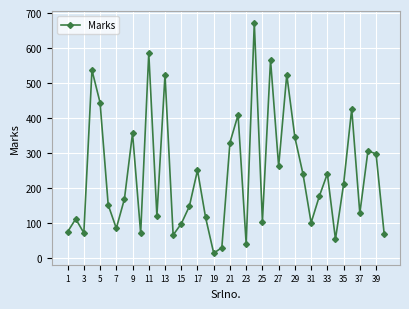

How many interior local peaks (higher than both neighbors) does the data have?

13